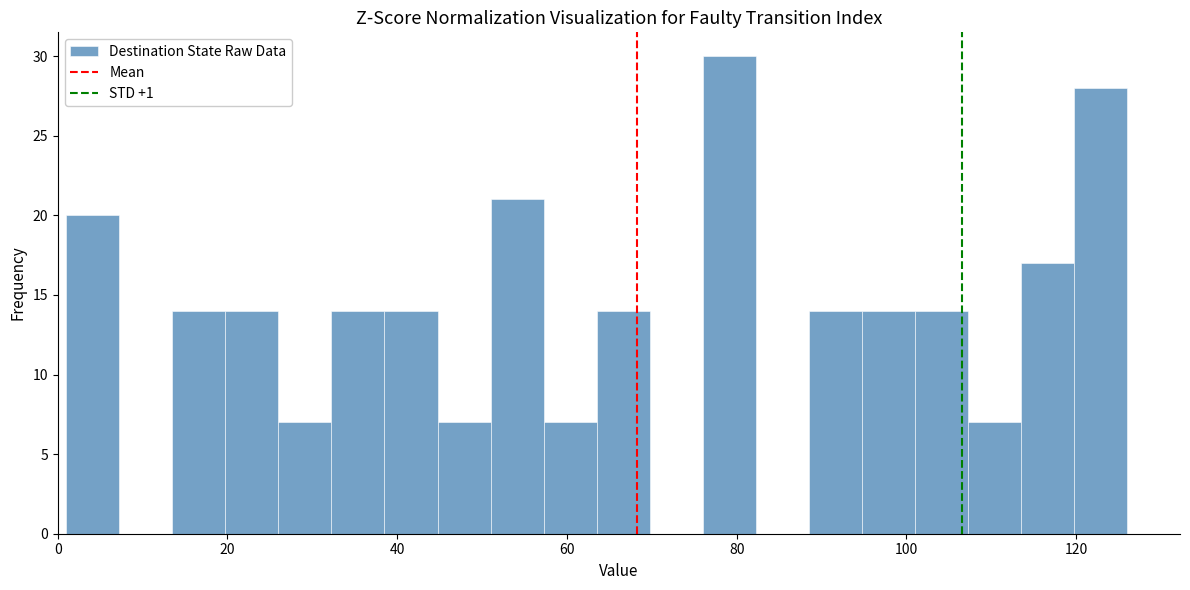

Read against the x-axis, roughly where is the centre of the tallest bar?

80